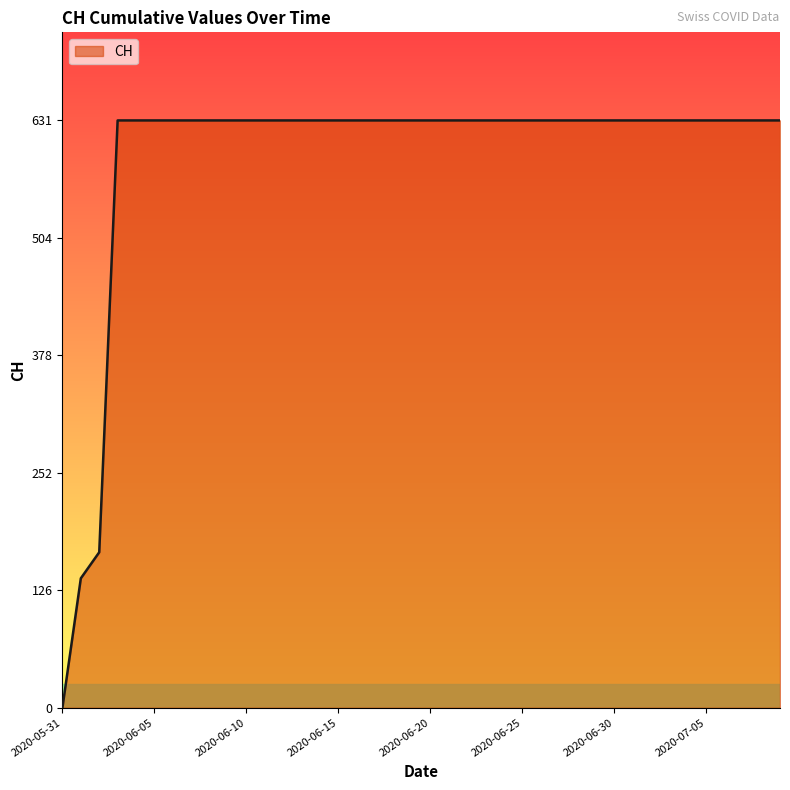

What is the greatest value displayed?

631